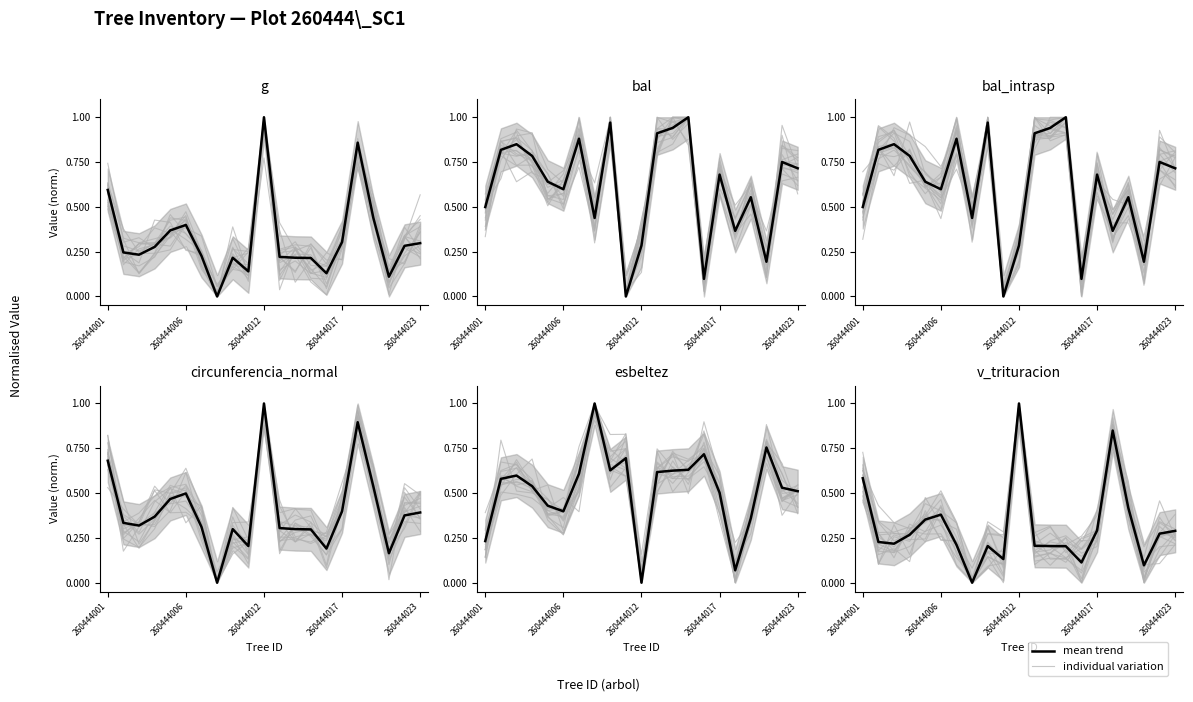

What is the difference between the second highest and second lowest values in the v_trituracion series?

0.8